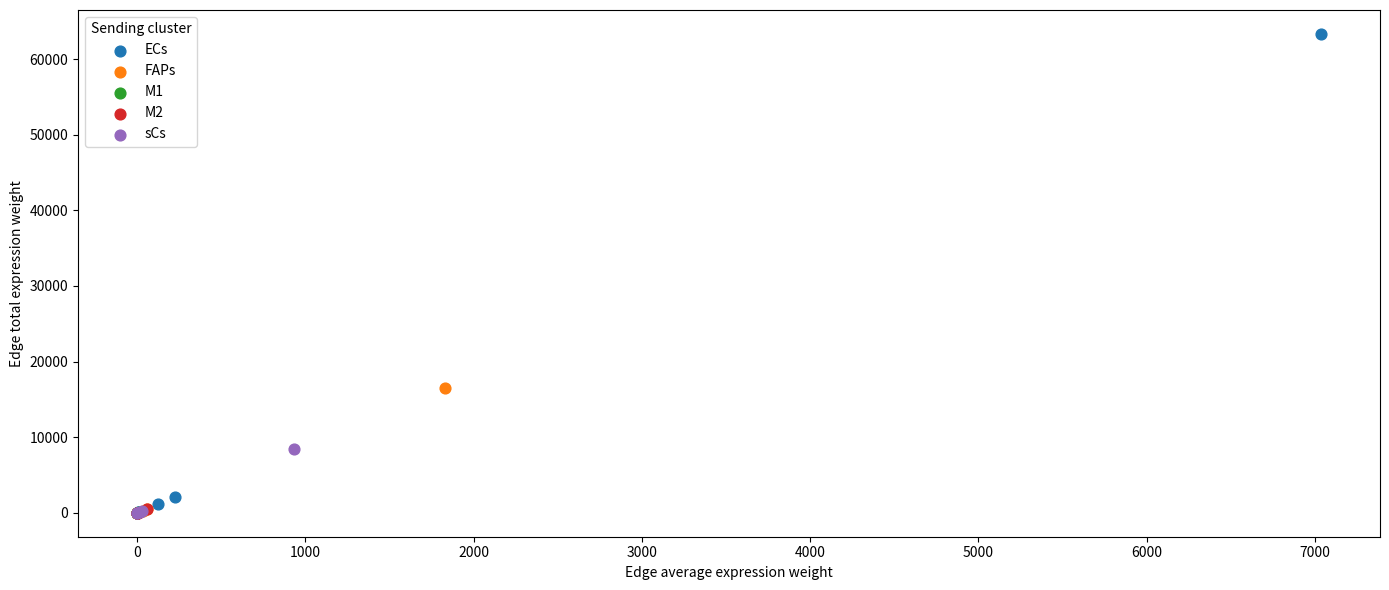

Which series has the largest Y range (max minus min)?

ECs